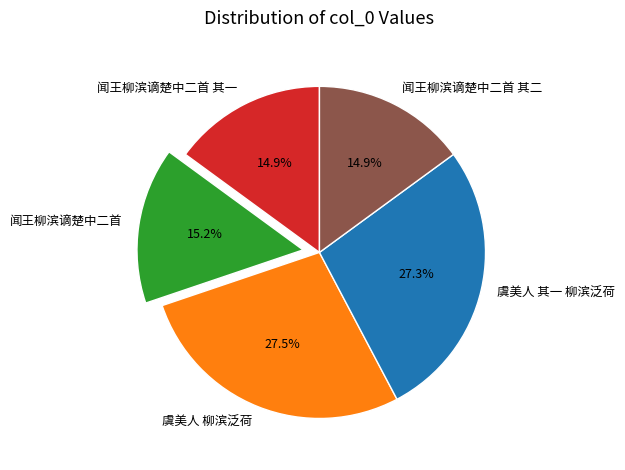

The 虞美人 其一 柳滨泛荷 slice represents 14% of the pie. True or false?

False